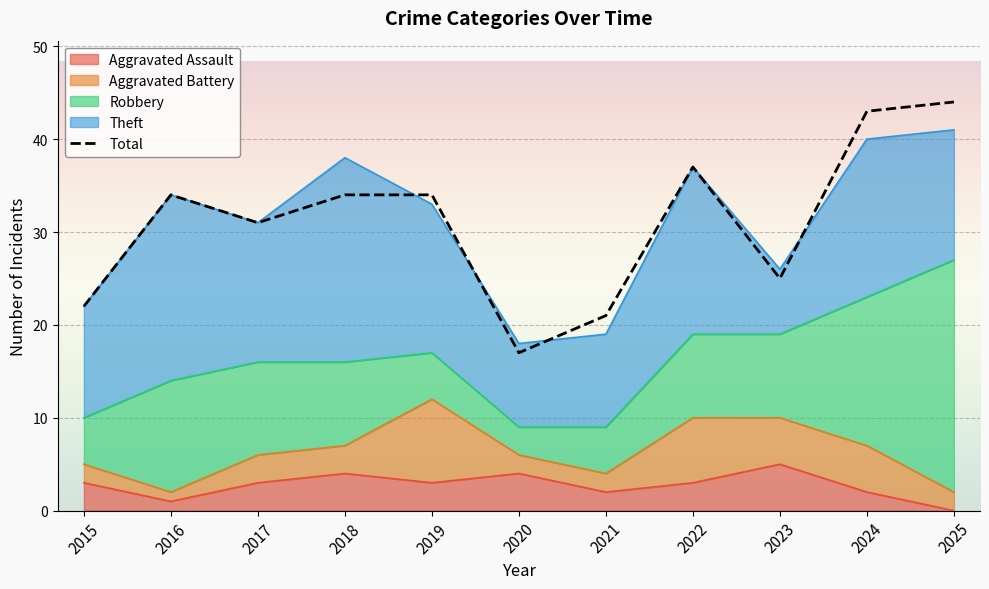

Reading left to right, list all the values displayed in this chart.

2015=22	2016=34	2017=31	2018=34	2019=34	2020=17	2021=21	2022=37	2023=25	2024=43	2025=44